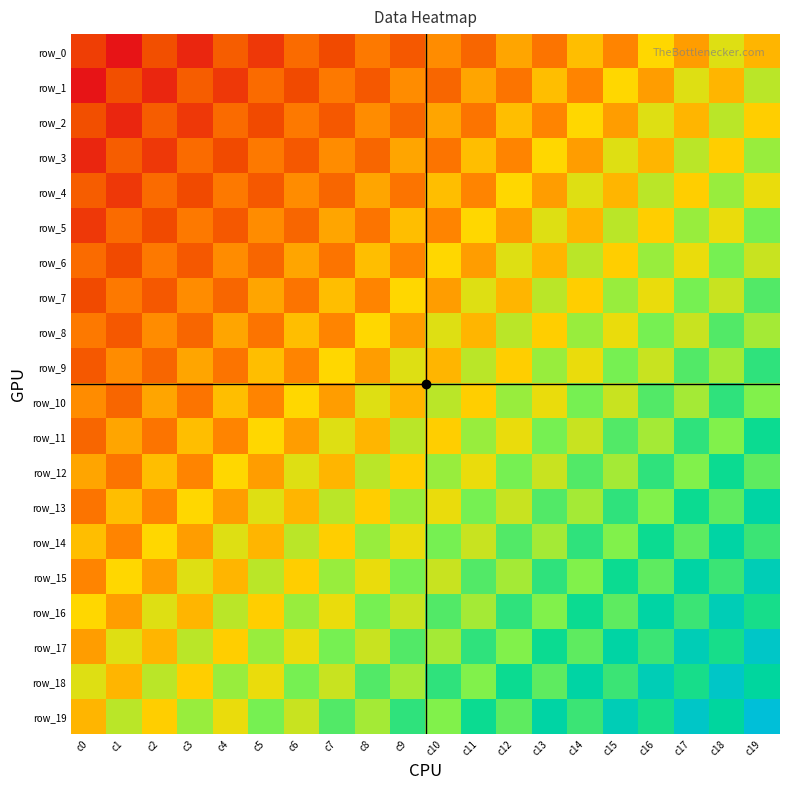

What is the lowest value of the row_2 series?

0.2